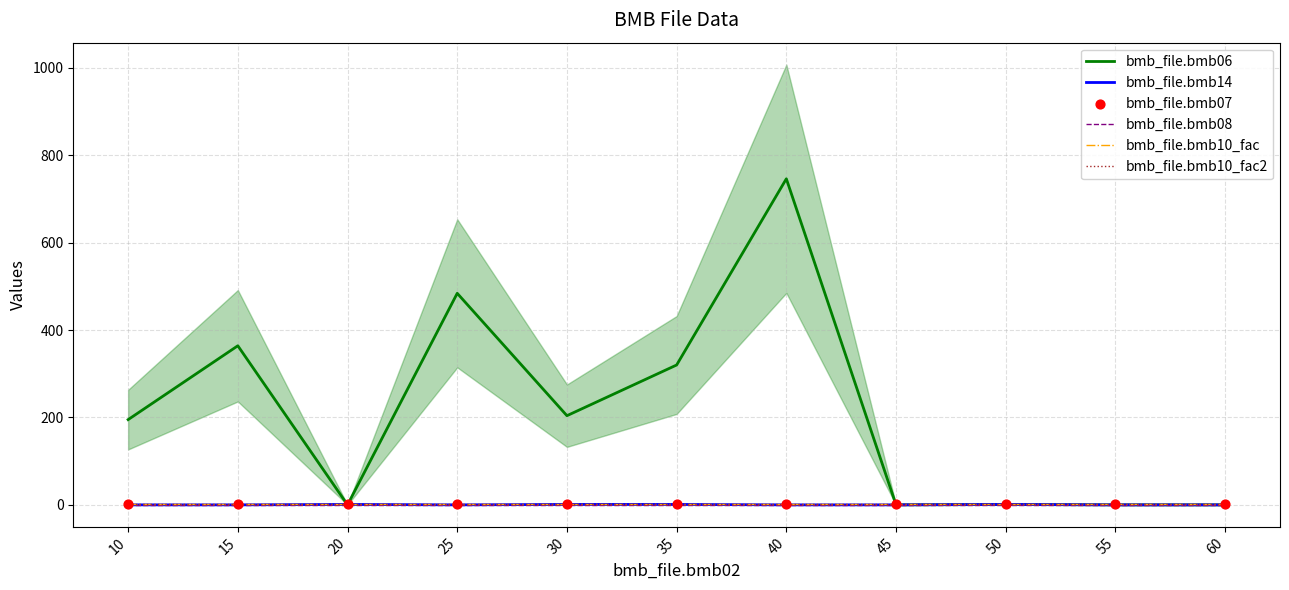

Which series has the largest Y range (max minus min)?

bmb_file.bmb06